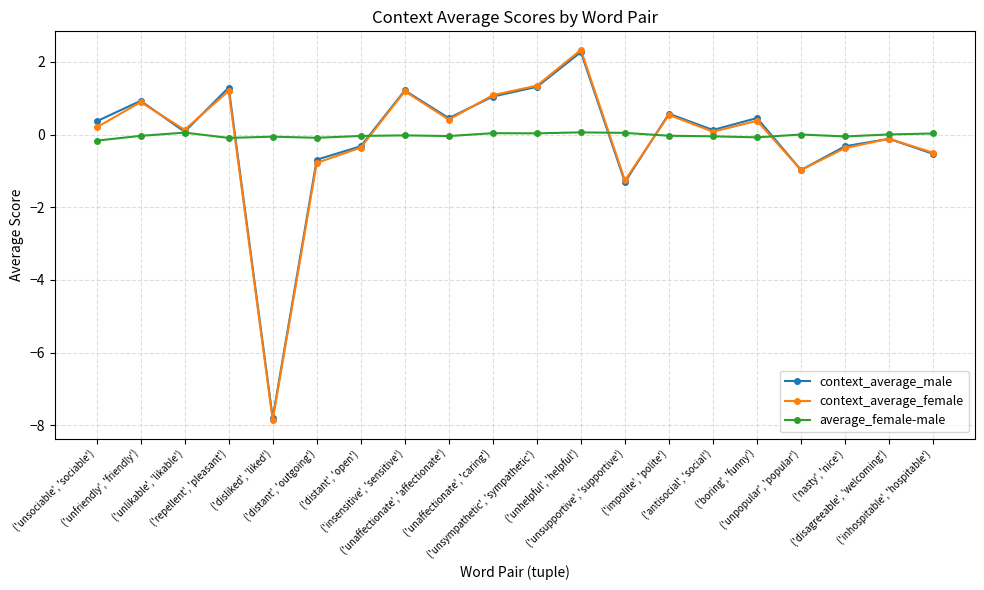

What is the greatest value displayed?

2.3